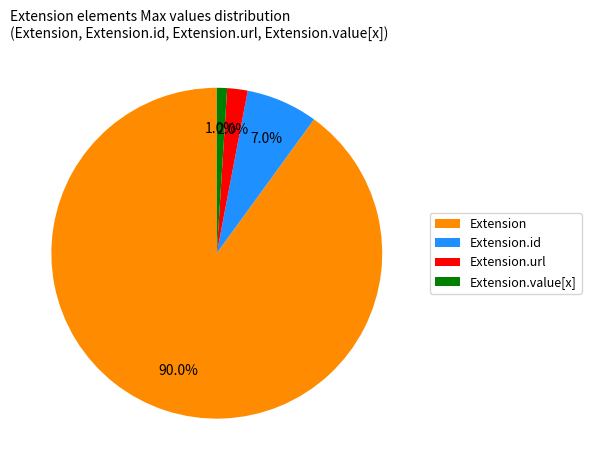

Which slice represents more than half of the pie?

Extension